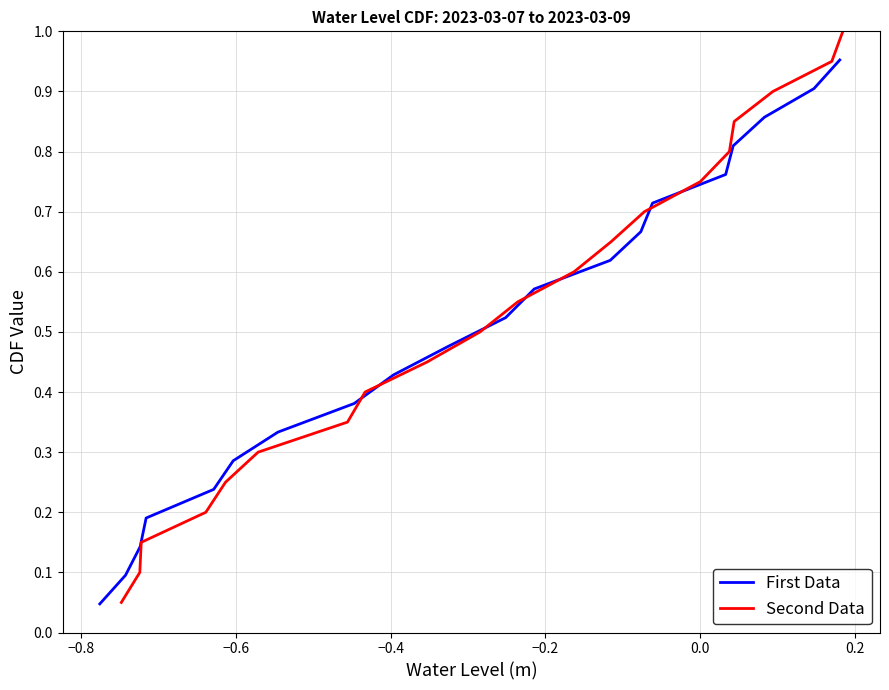

Is this an area chart (filled region under the line)?

No